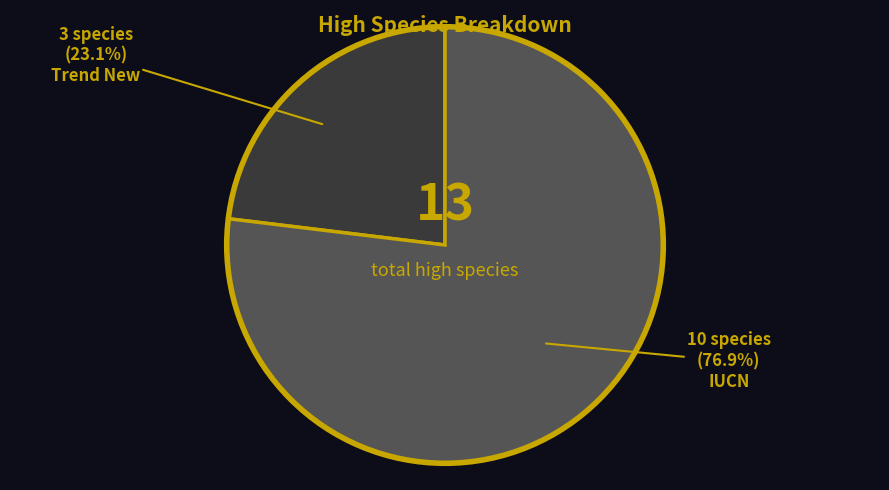

How many slices are in this pie chart?

2